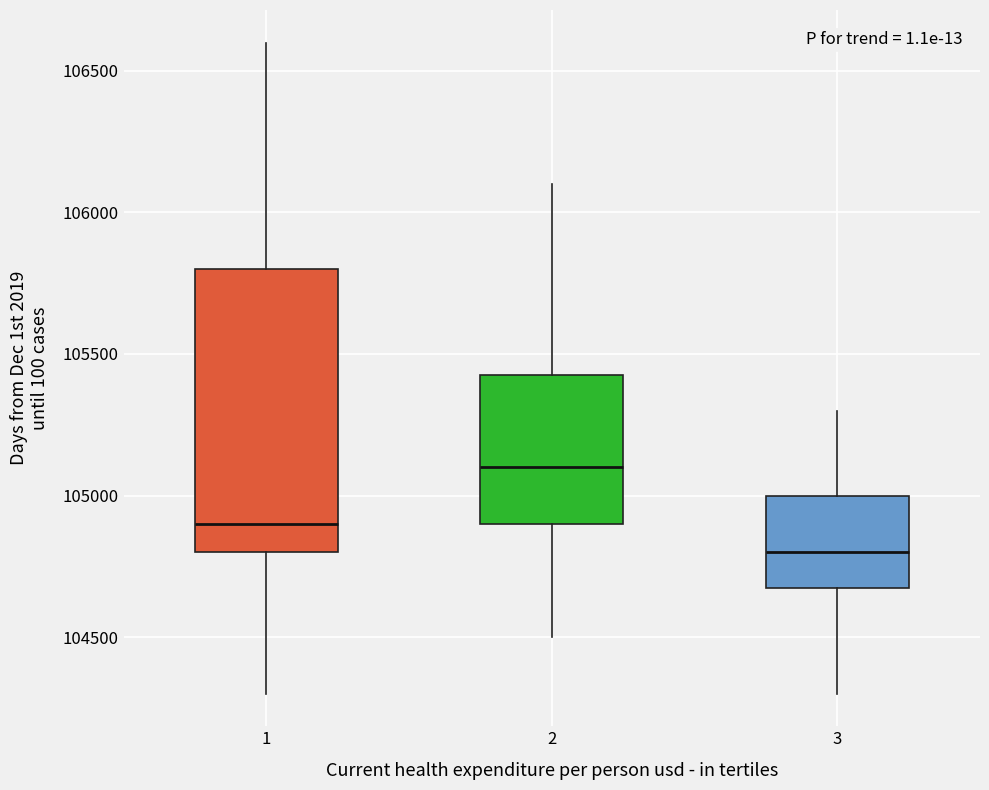

Where is the upper edge of the box at x = 2 on the y-axis? The values are not printed on the chart, so give them approximately, as read against the axis.

105450